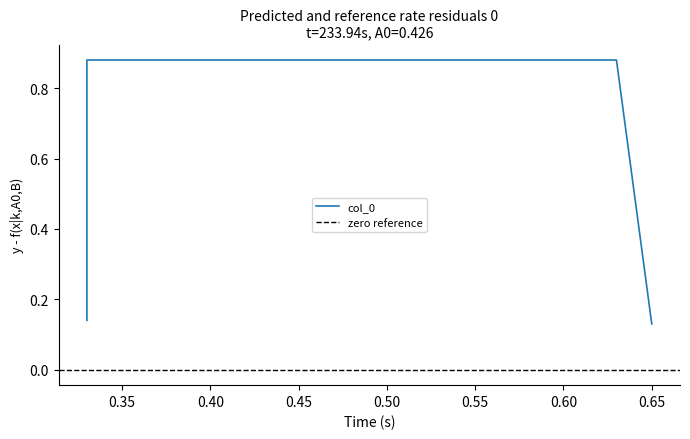

Which category has the highest value across all series?

0.33